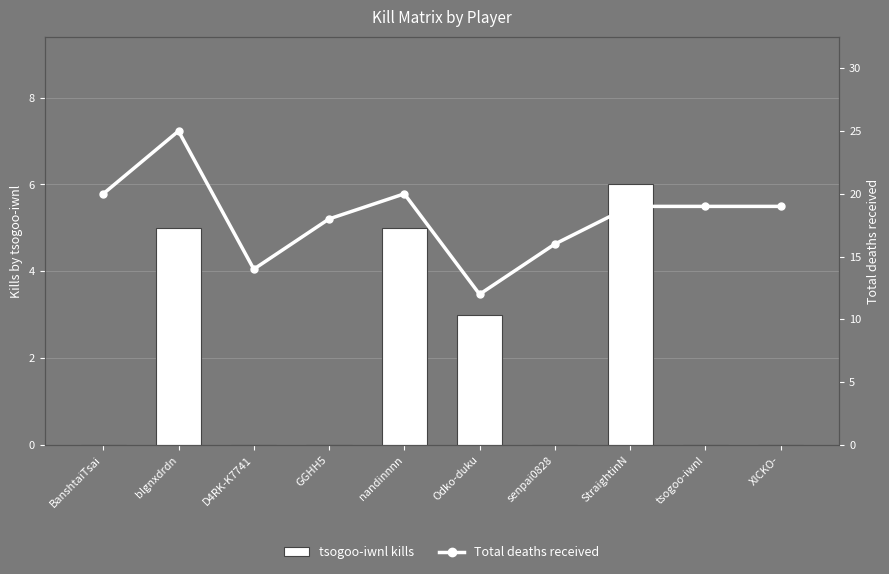

What is the maximum value for Total deaths received?

25